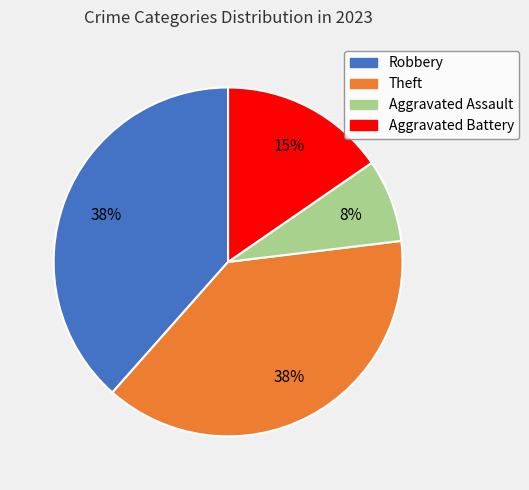

Does any single category account for the majority?

No